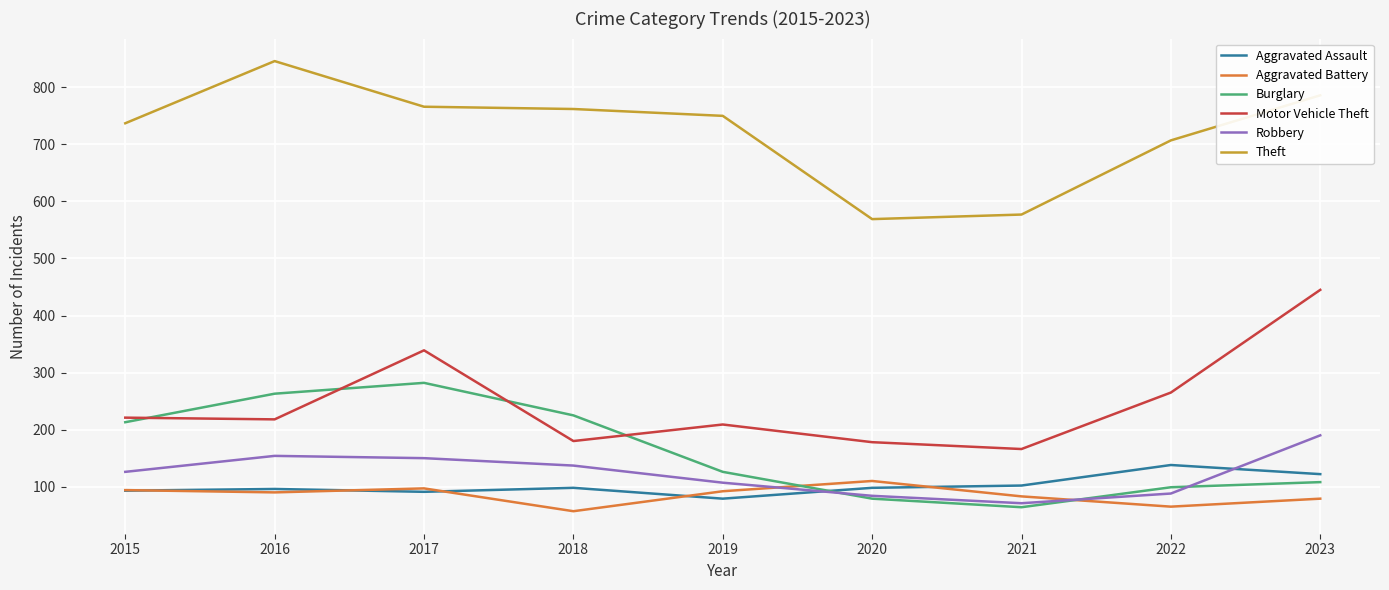

Rank the series at 2022 from lowest to highest value.

Aggravated Battery, Robbery, Burglary, Aggravated Assault, Motor Vehicle Theft, Theft